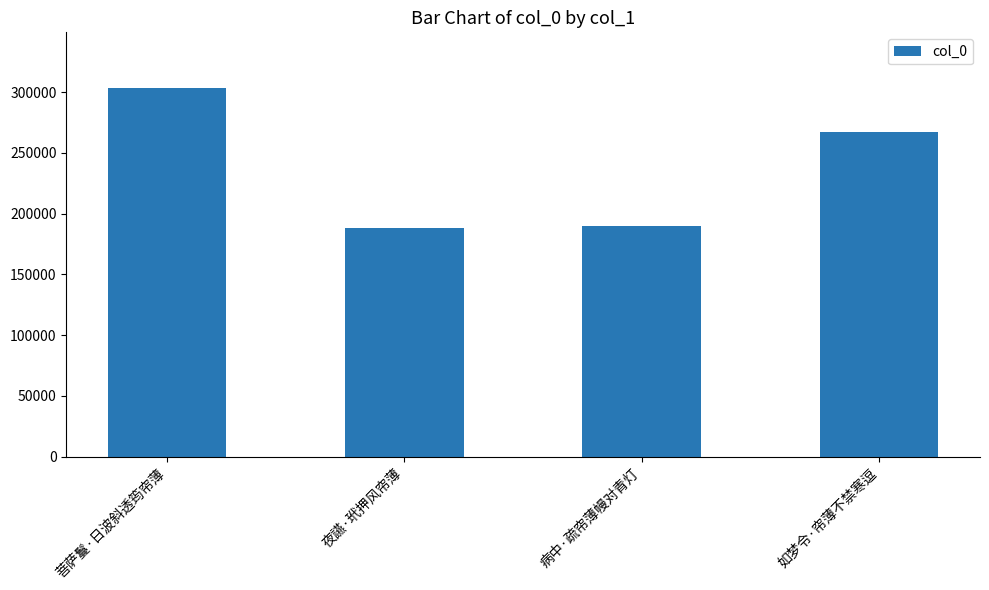

Are the bars horizontal?

No